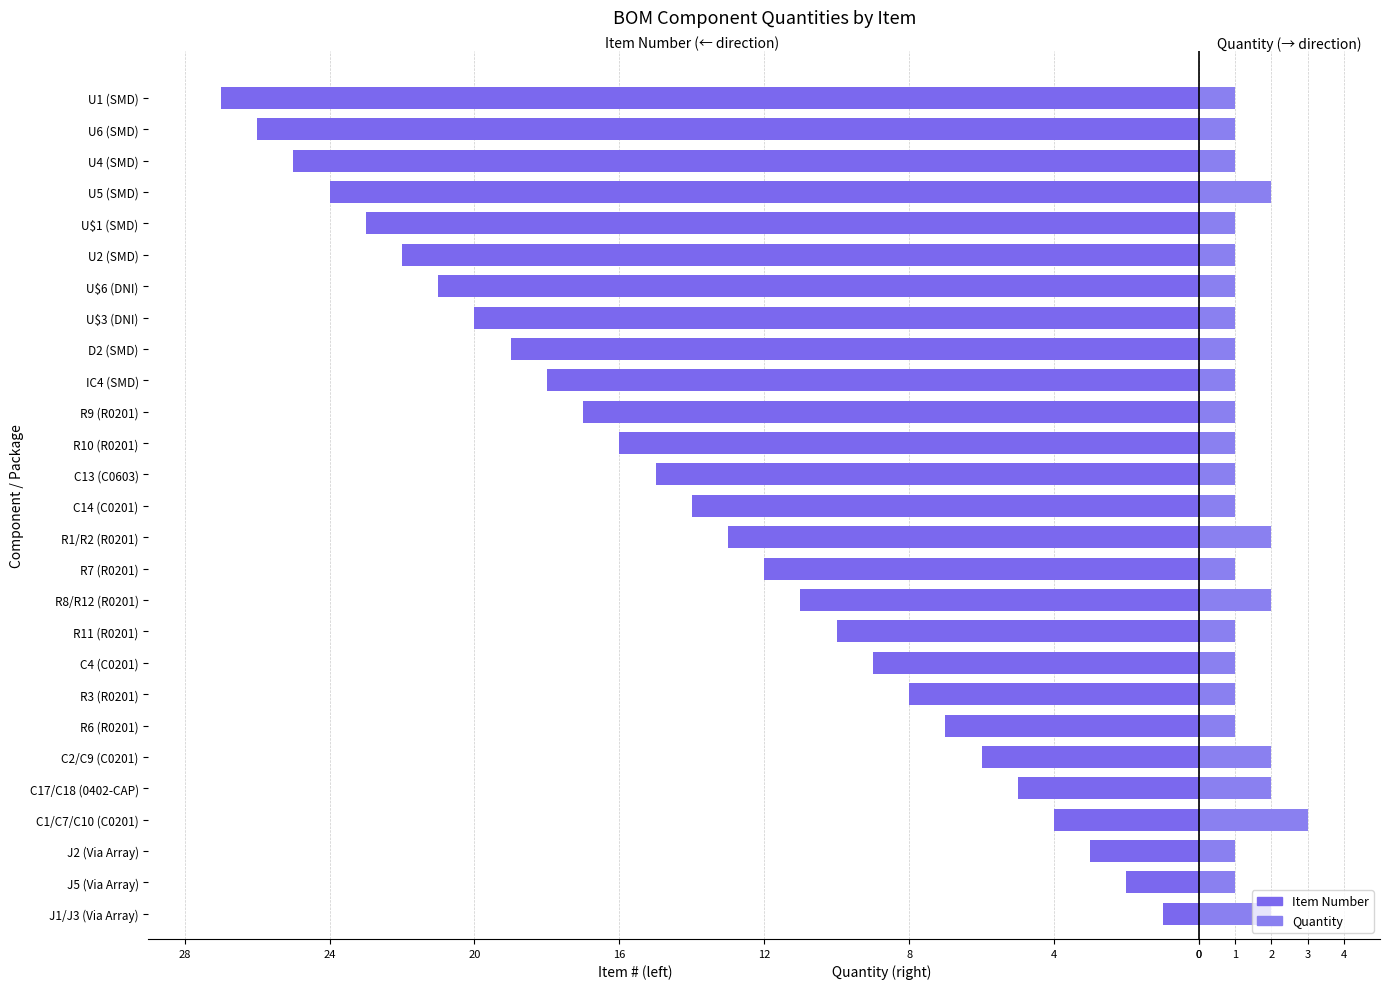

What is the difference between the highest and lowest values at R8/R12 (R0201)?

13